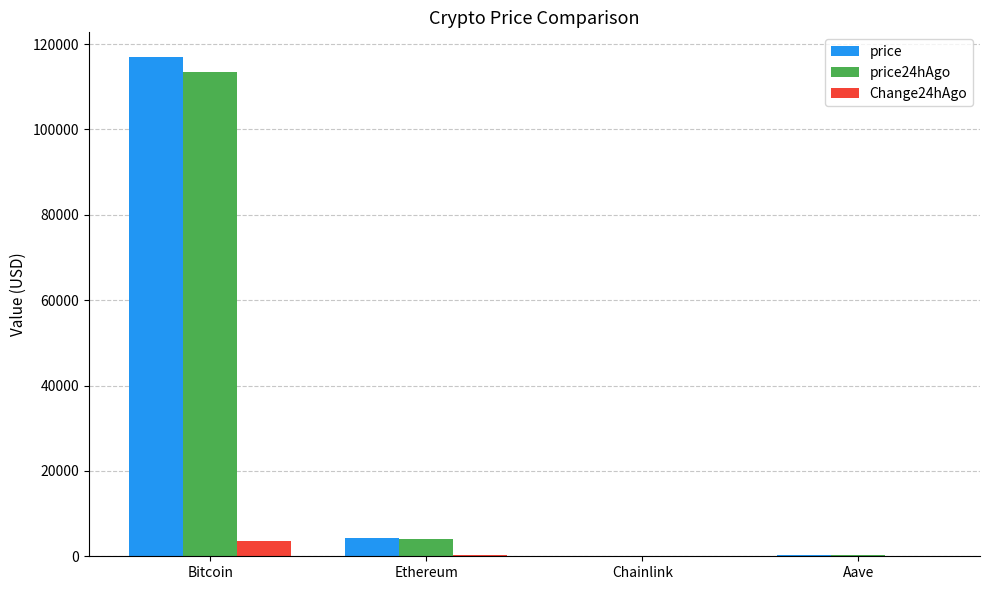

At which category is the sum across all series the highest?

Bitcoin